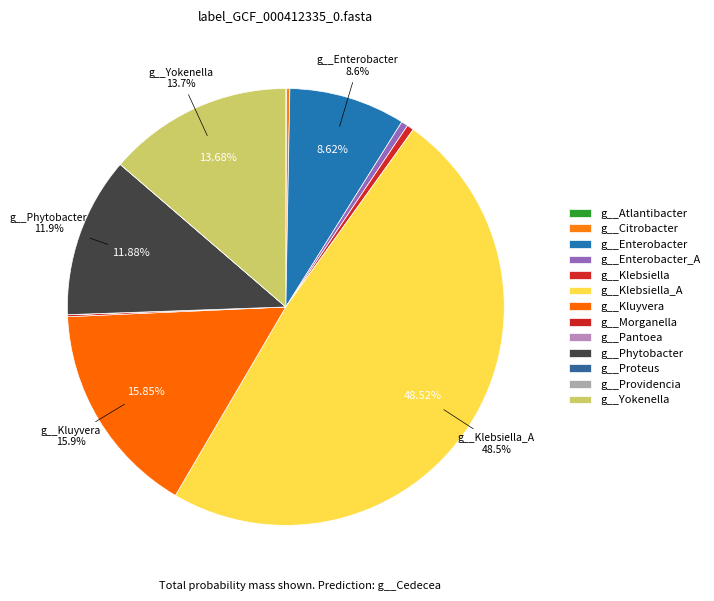

What percentage is NOT represented by g__Klebsiella_A?

51.5%